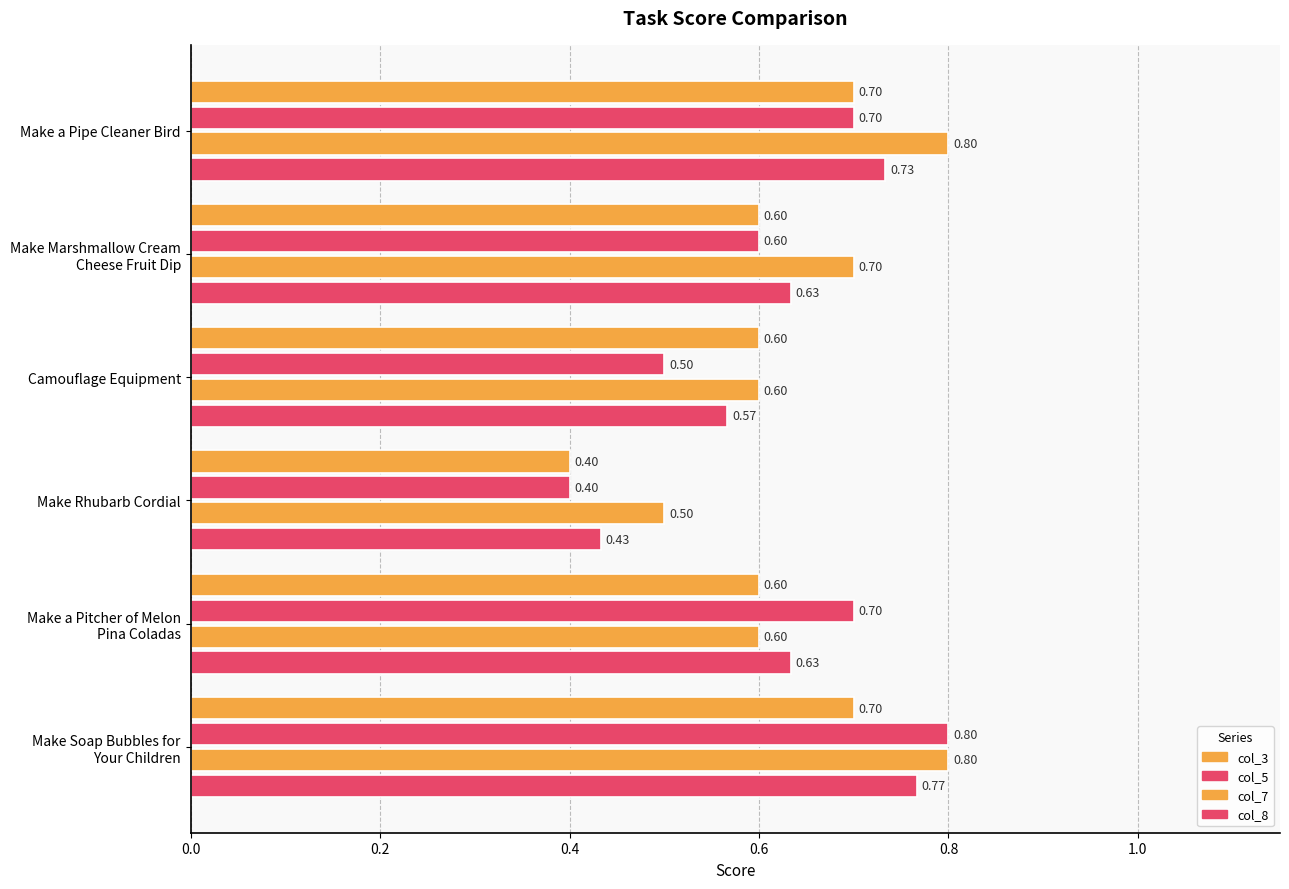

Which series has the largest total across all categories?

col_7